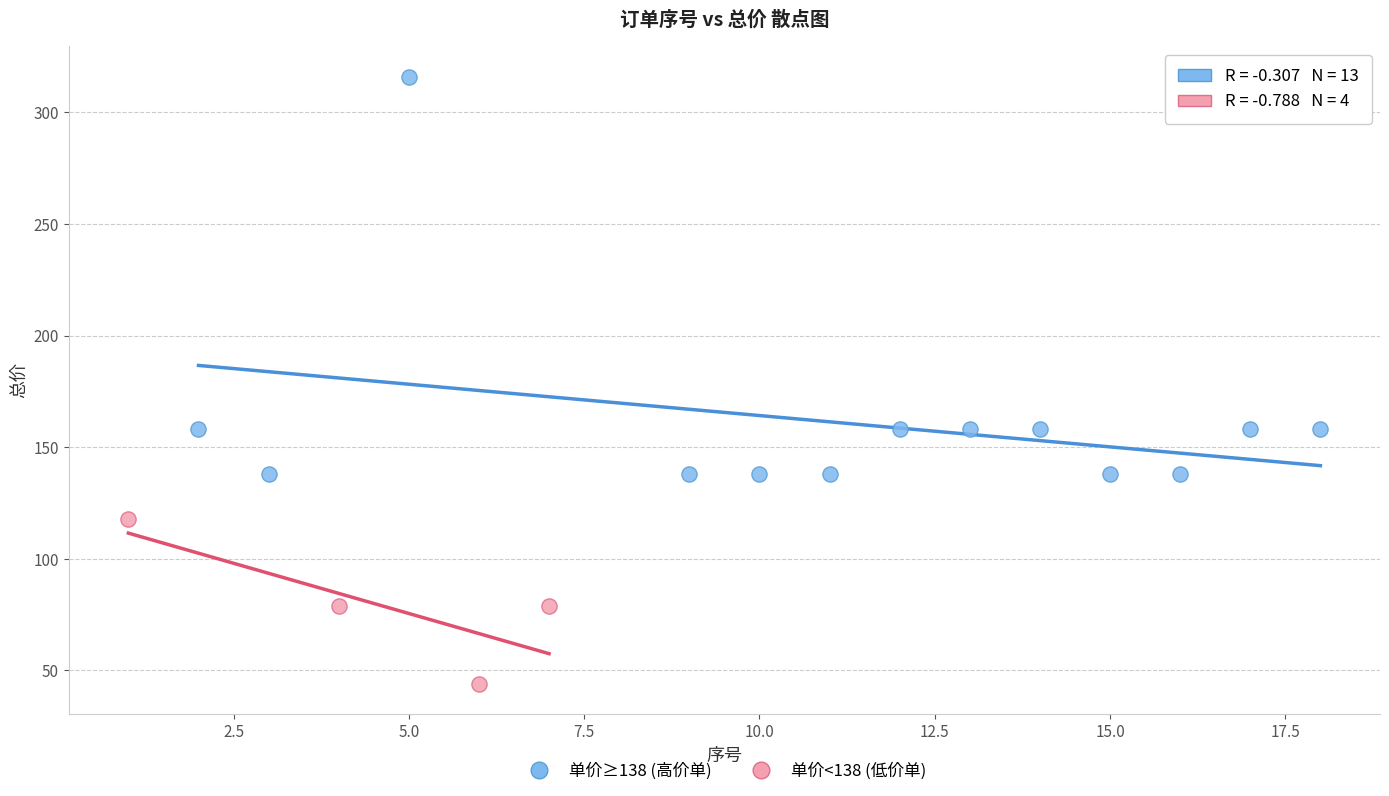

Which series contains the highest Y value?

单价≥138 (高价单)